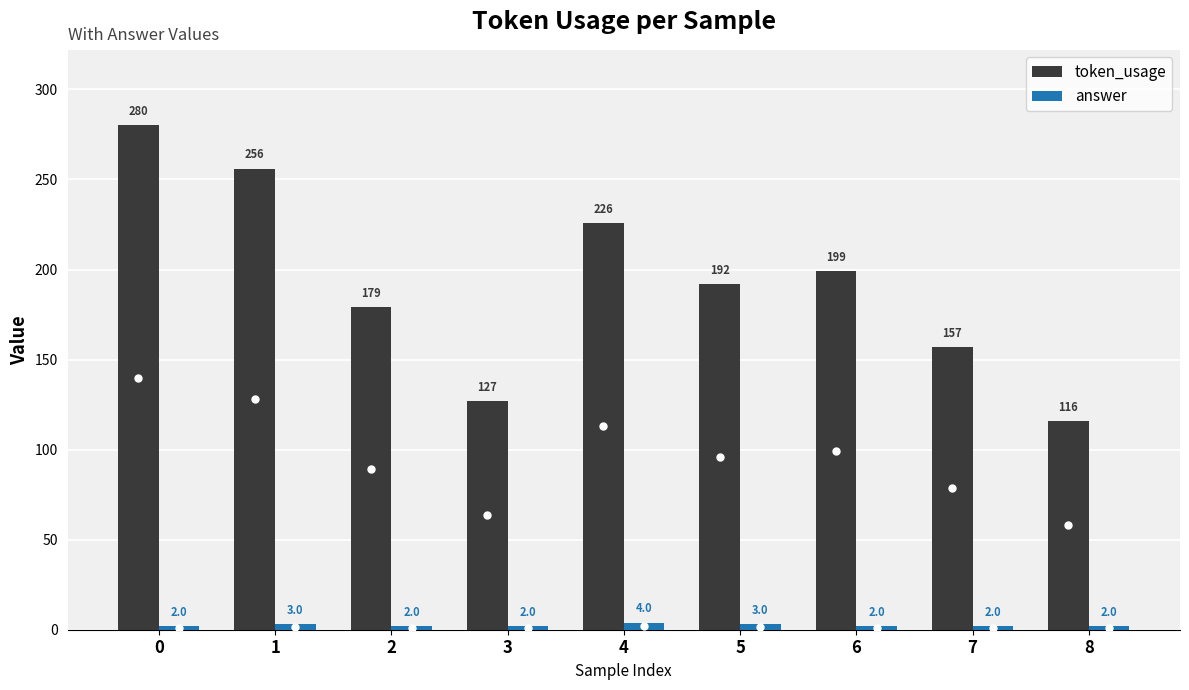

What is the value of the answer bar at the 1st from the left?

2